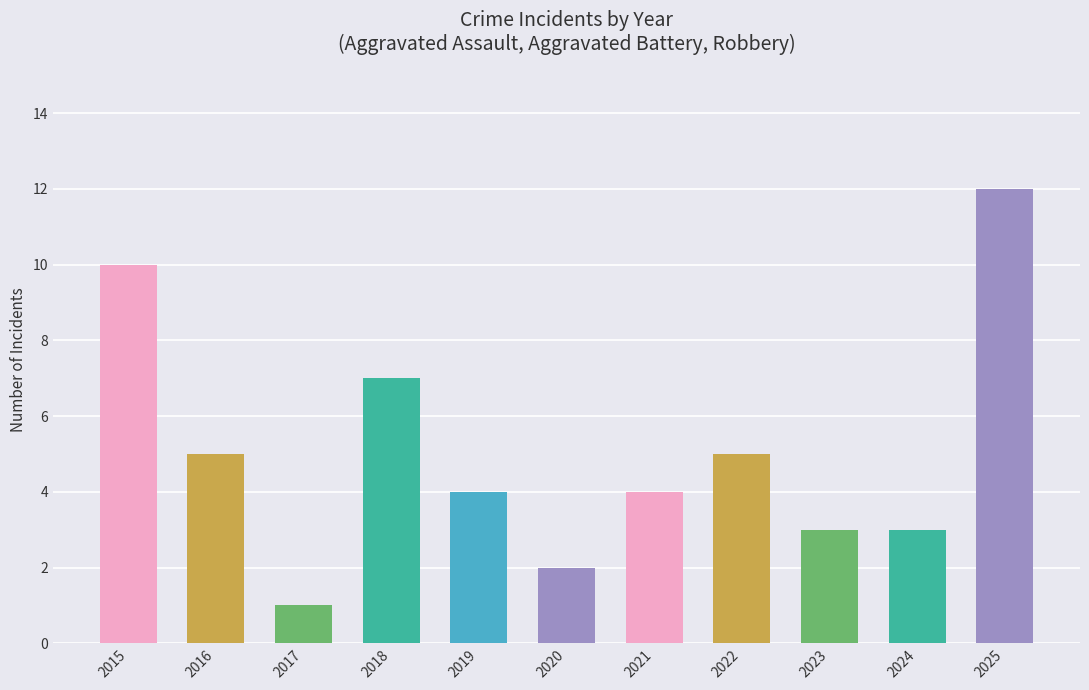

What is the minimum value shown in the chart?

1